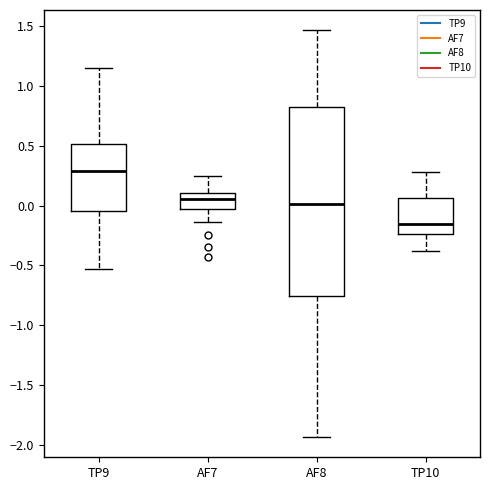

Comparing the boxes themselves (not the whiskers), which one is the tallest?

AF8